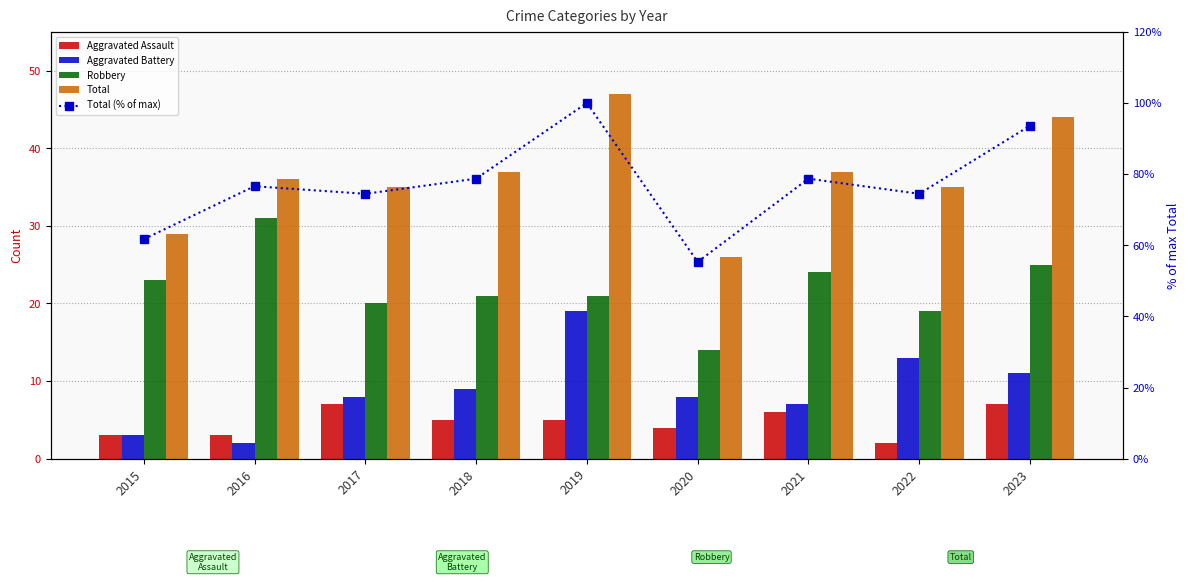

How many Aggravated Assault values are between 3 and 6?

6